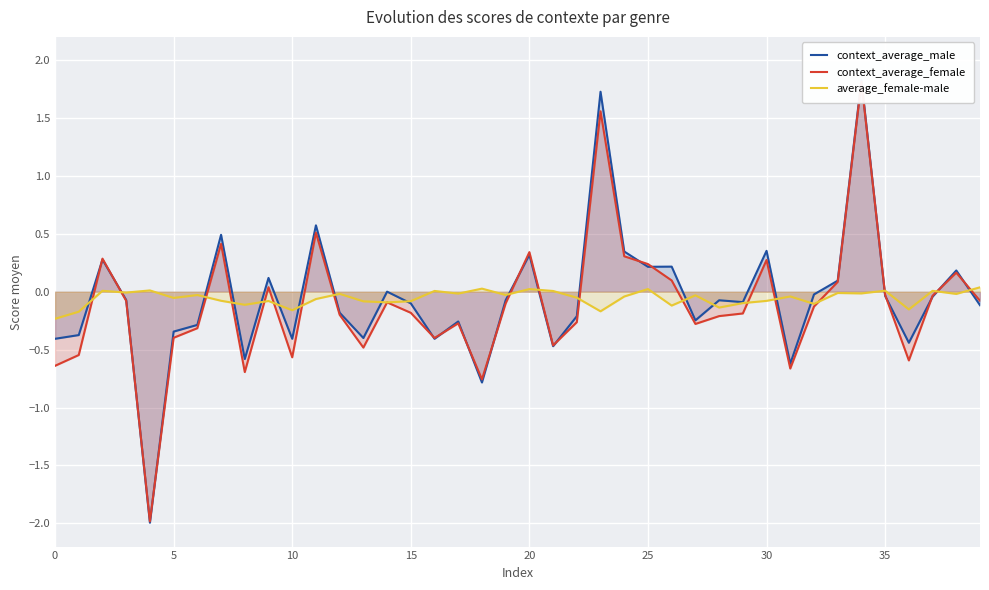

At which category is the sum across all series the highest?

34